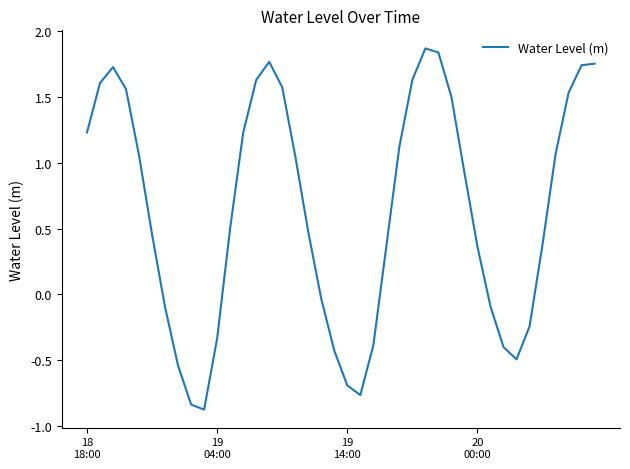

What is the difference between the maximum and minimum values?

2.7